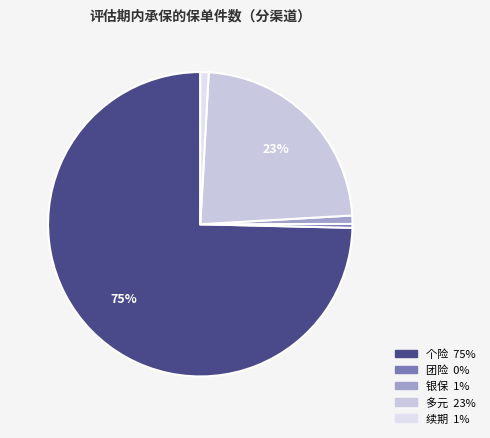

Which has a higher value, 个险 or 多元?

个险